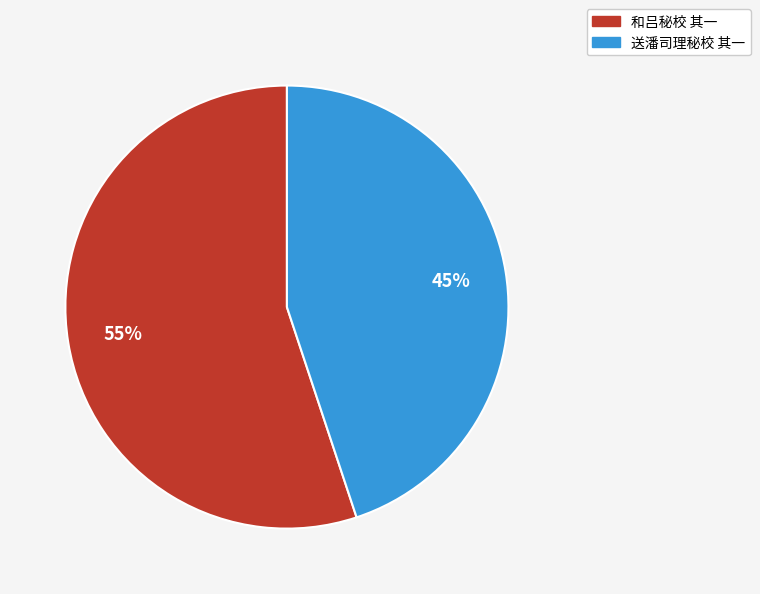

Approximately how many times larger is the value at 和吕秘校 其一 compared to 送潘司理秘校 其一?

1.2